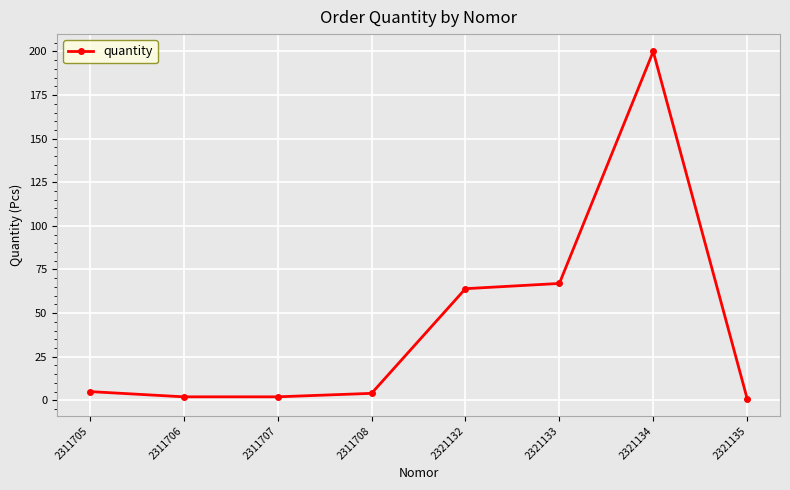

Reading right to left, transcribe all the data shown in this chart.

2321135=1	2321134=200	2321133=67	2321132=64	2311708=4	2311707=2	2311706=2	2311705=5